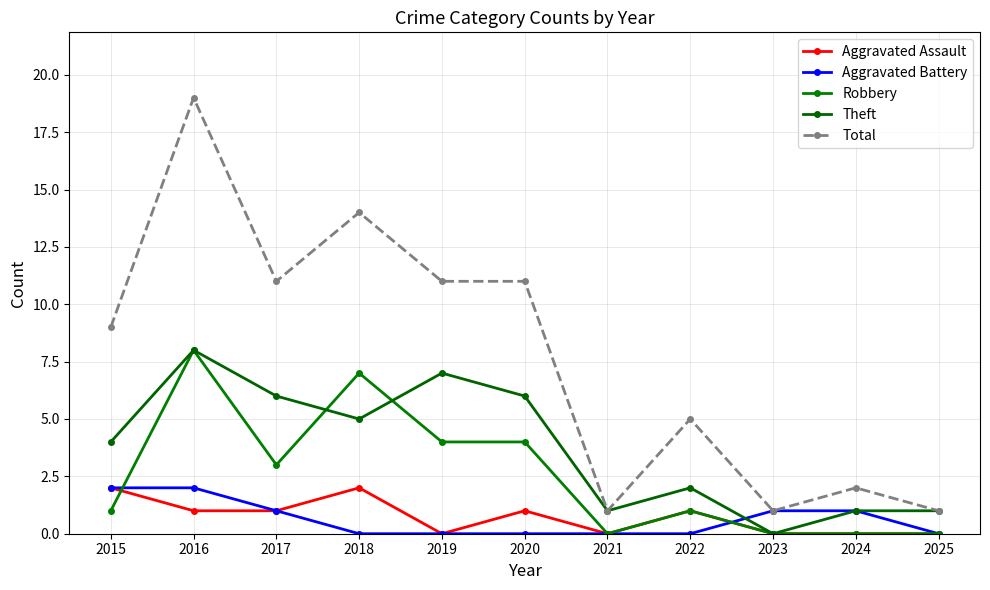

True or false: Aggravated Assault has more than 0 interior local peaks.

True